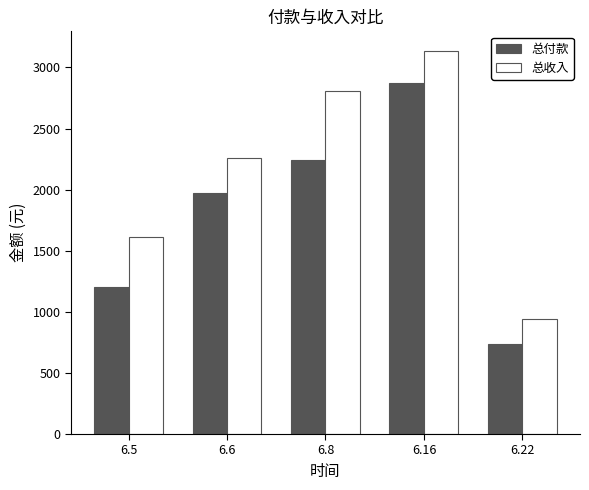

What is the minimum value shown in the chart?

737.0